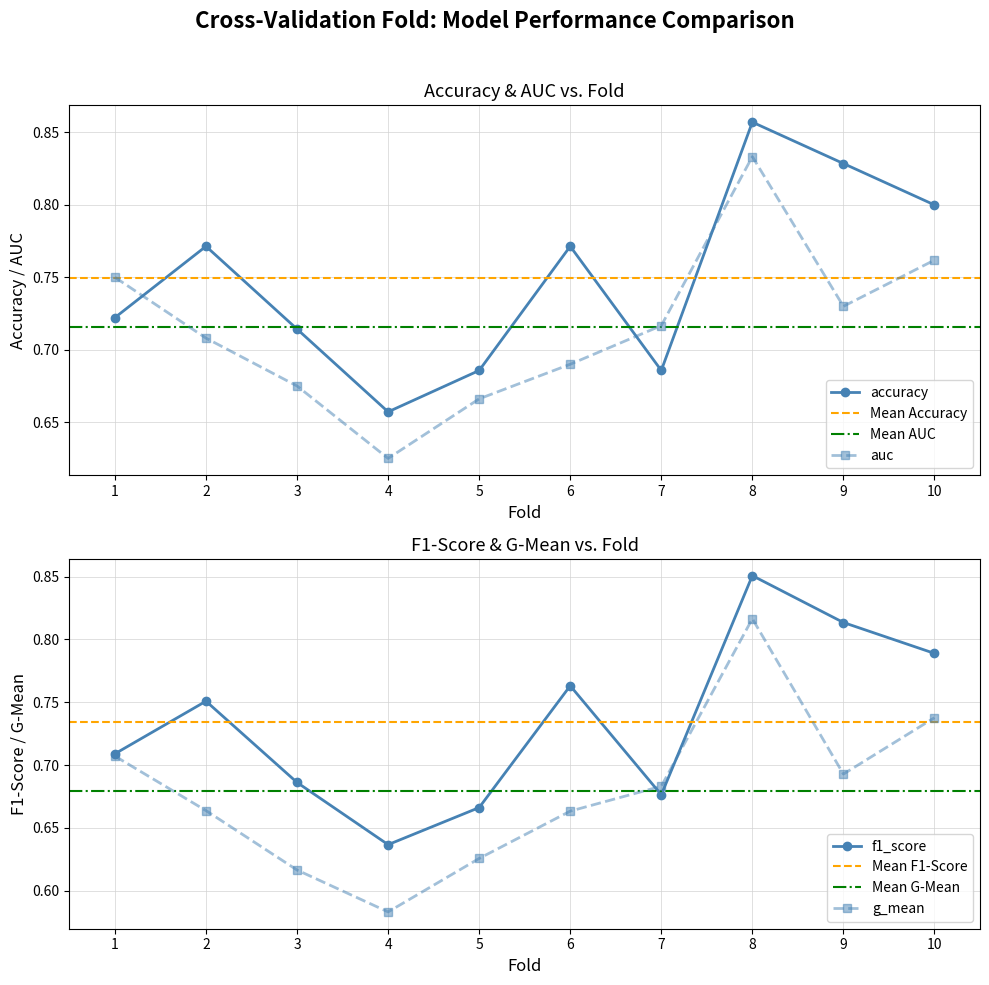

Between 4 and 10, which is larger?

10